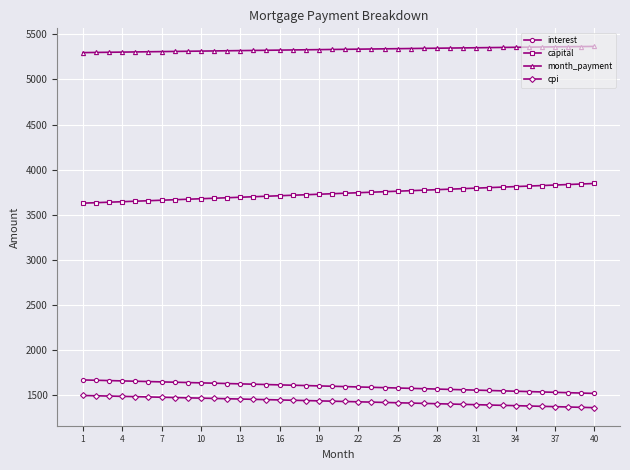

What is the sum of all interest values?

63849.6